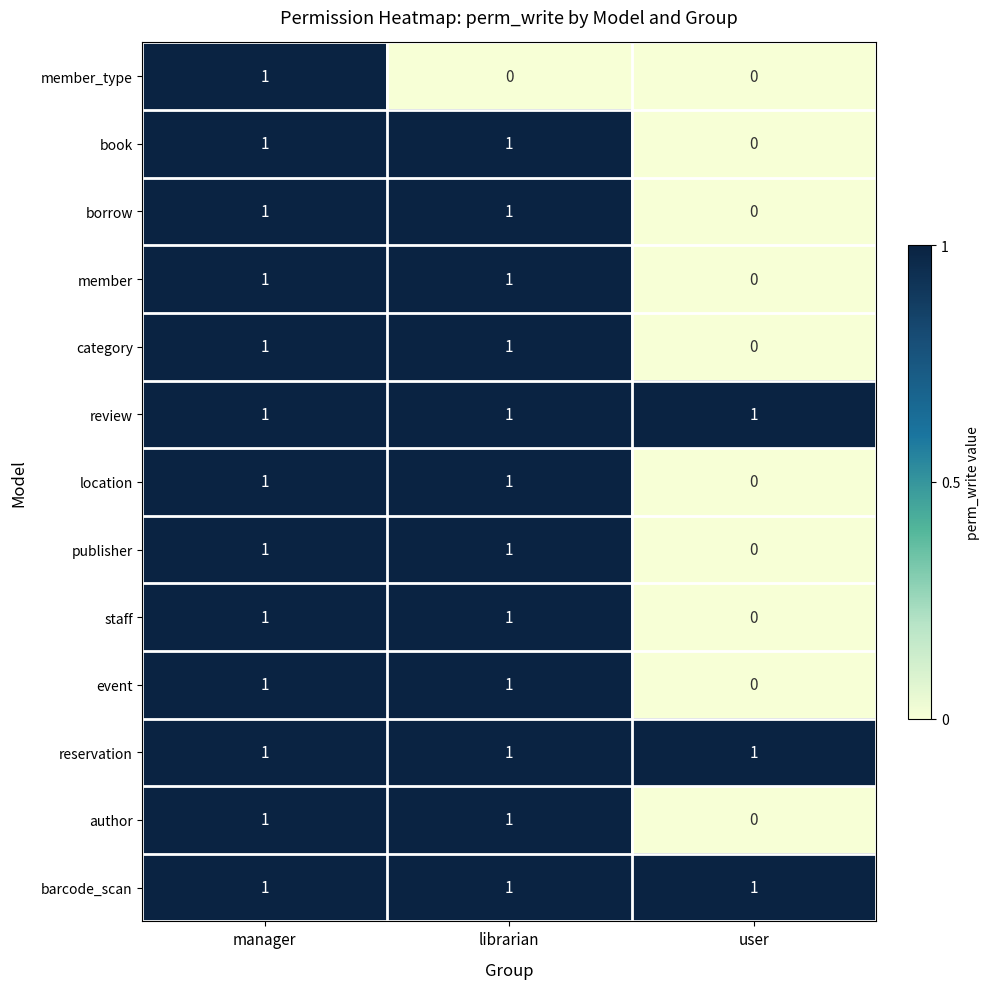

At how many categories does at least one series exceed 0?

3